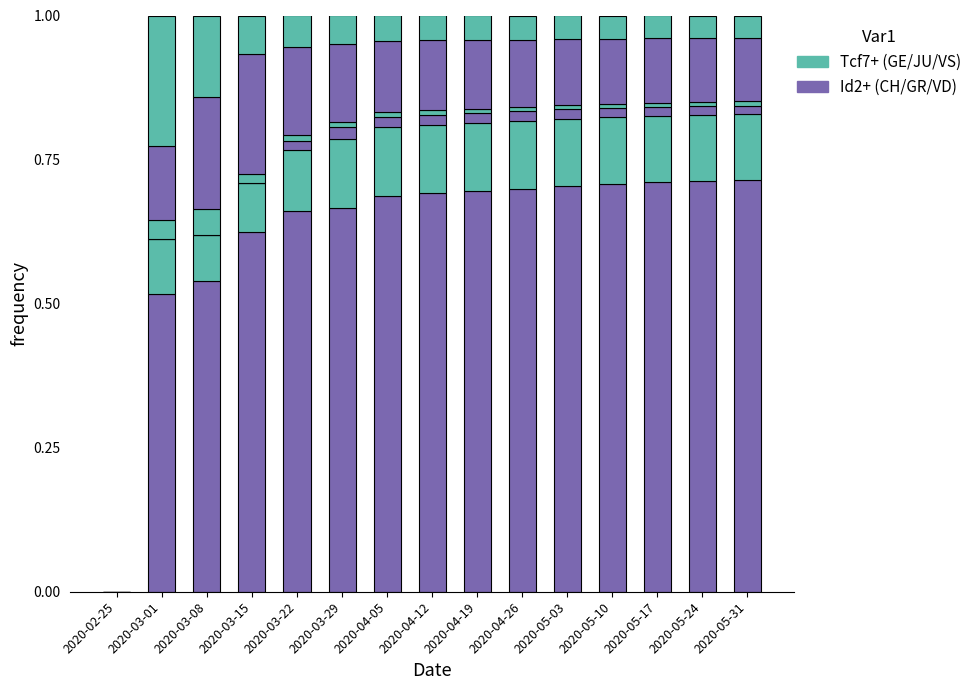

Does the chart contain stacked bars?

Yes